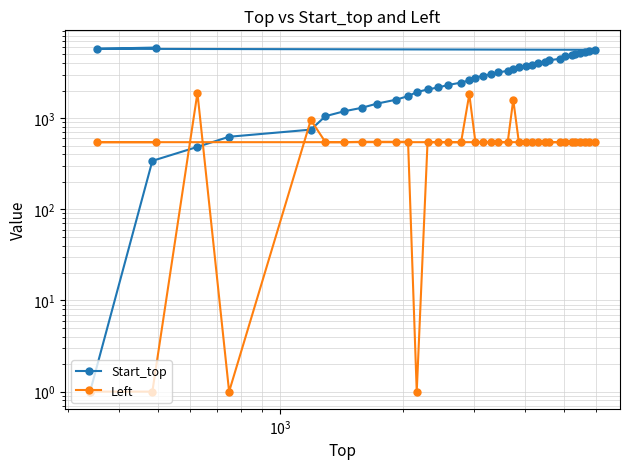

What is the difference between the highest and lowest values at $\mathdefault{10^{3}}$?

1409